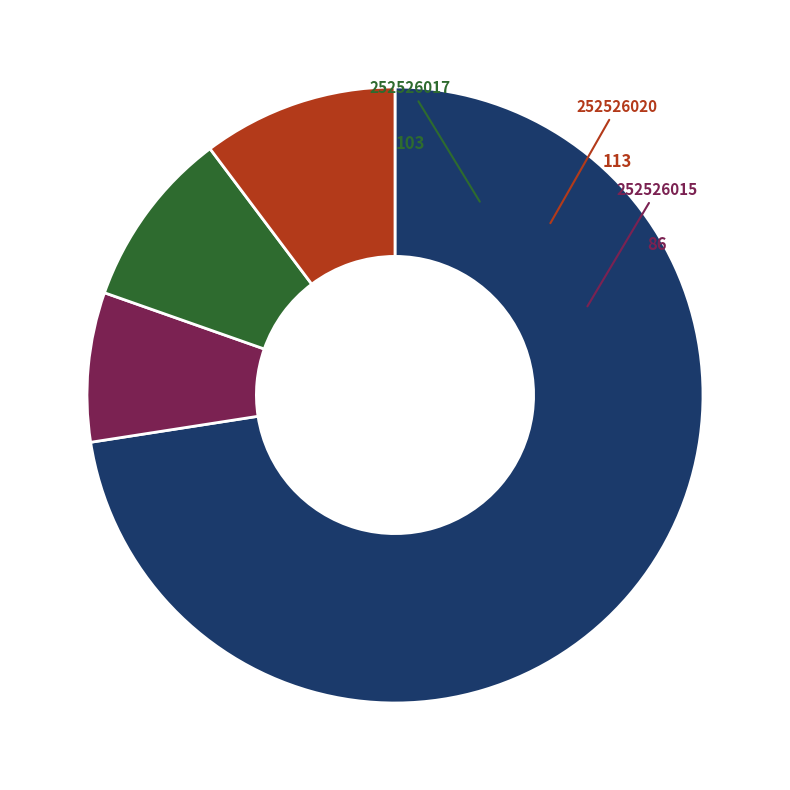

Is there a majority slice in this chart?

Yes